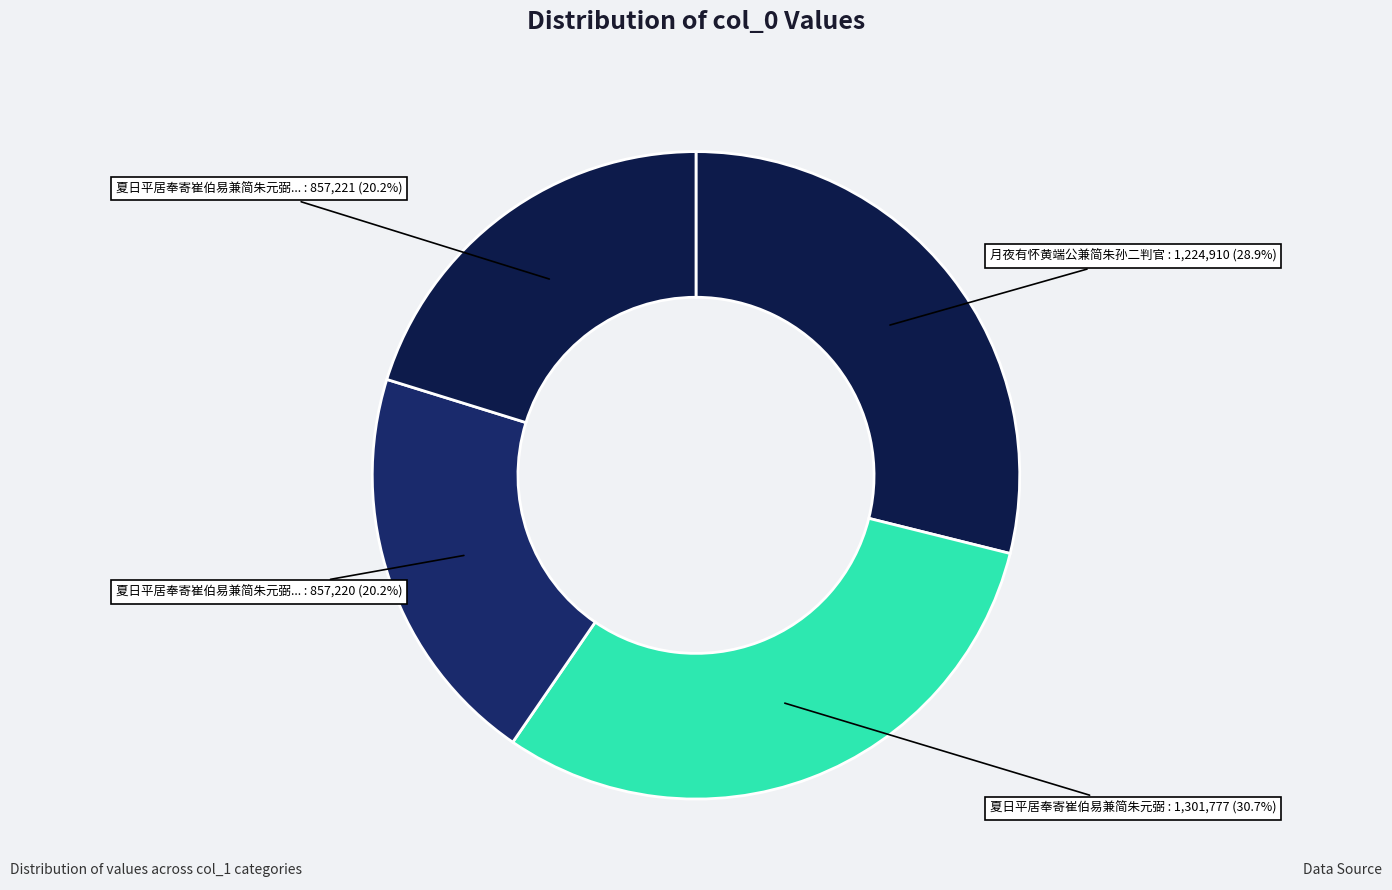

How many segments does this pie chart have?

4